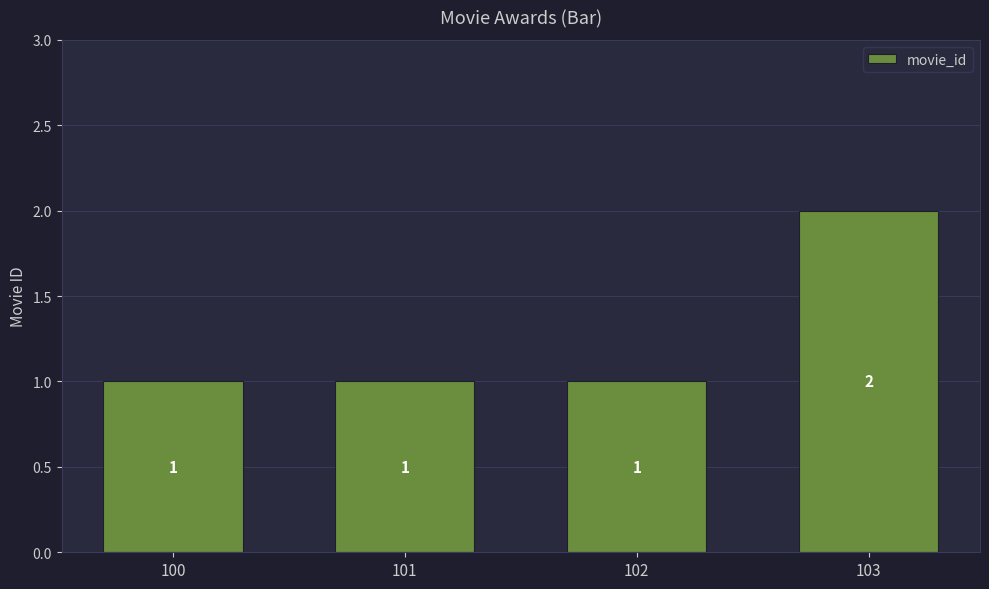

The value at 101 is 1. True or false?

True